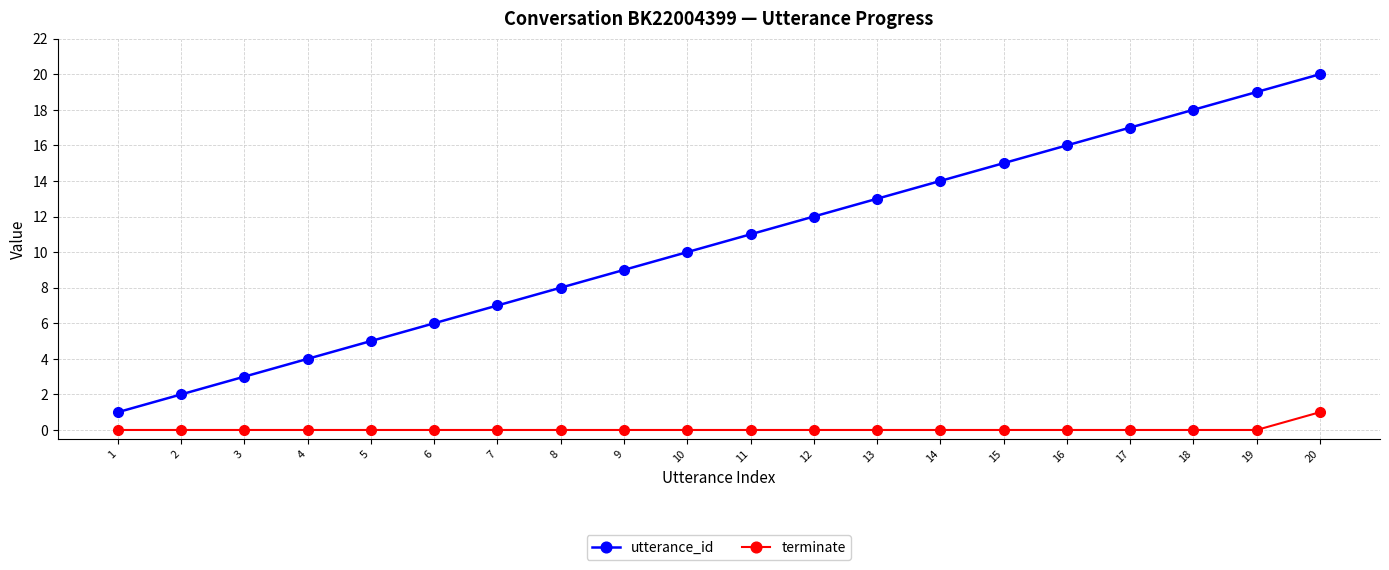

True or false: utterance_id has more than 2 interior local peaks.

False